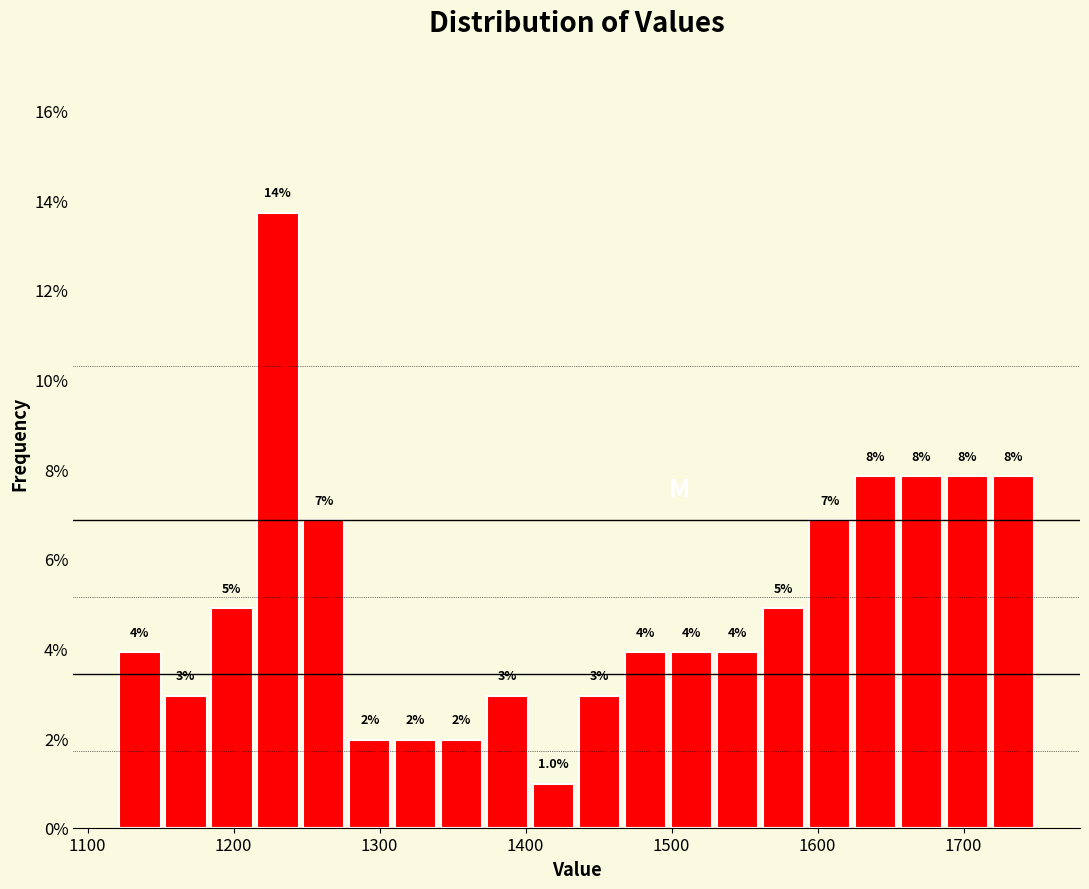

Read against the x-axis, roughly where is the centre of the tallest bar?

1230